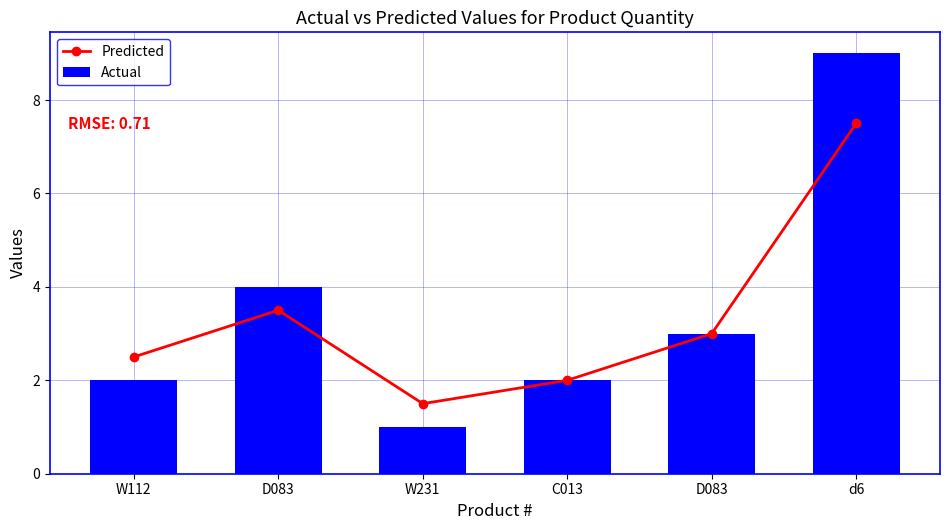

Count the Actual values in the range 2 to 4.

4